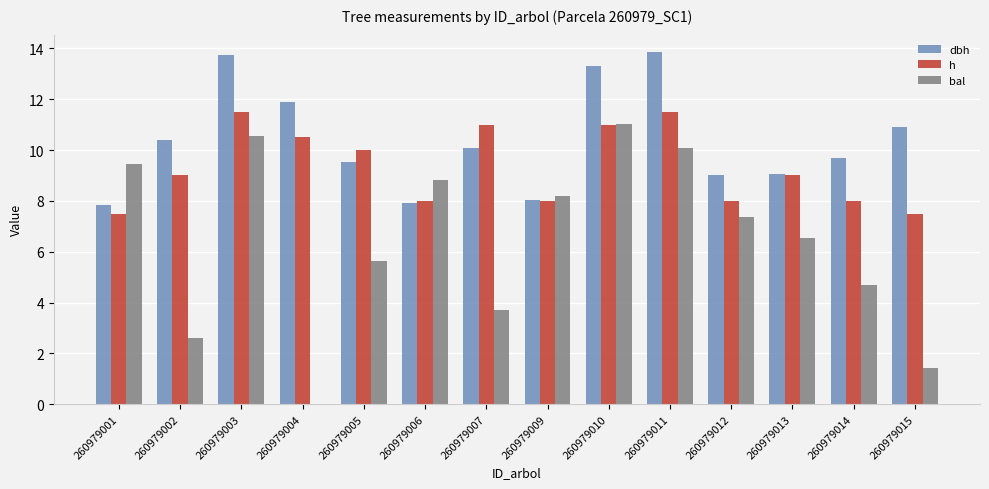

Which series has the largest total across all categories?

dbh